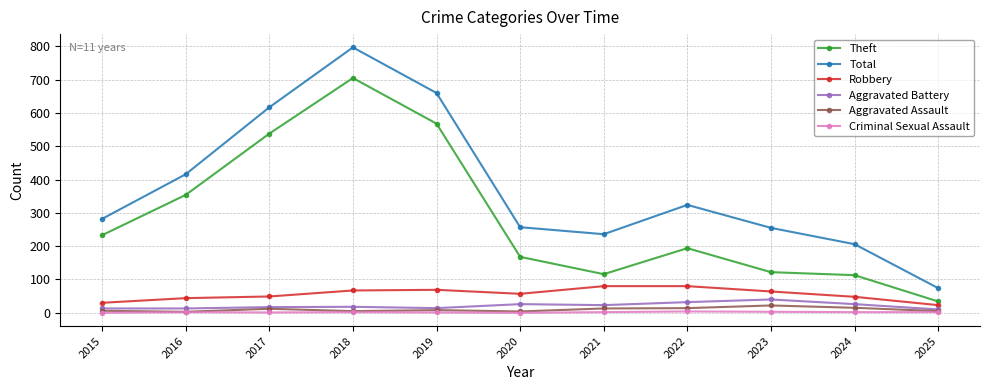

At 2022, list the series in order from smallest to largest.

Criminal Sexual Assault, Aggravated Assault, Aggravated Battery, Robbery, Theft, Total